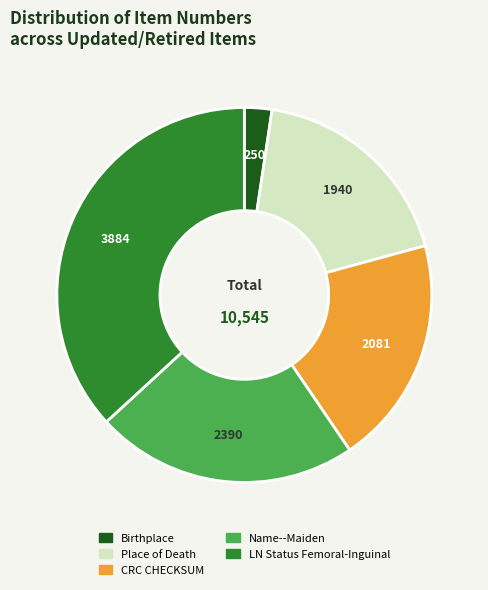

Does any single category account for the majority?

No